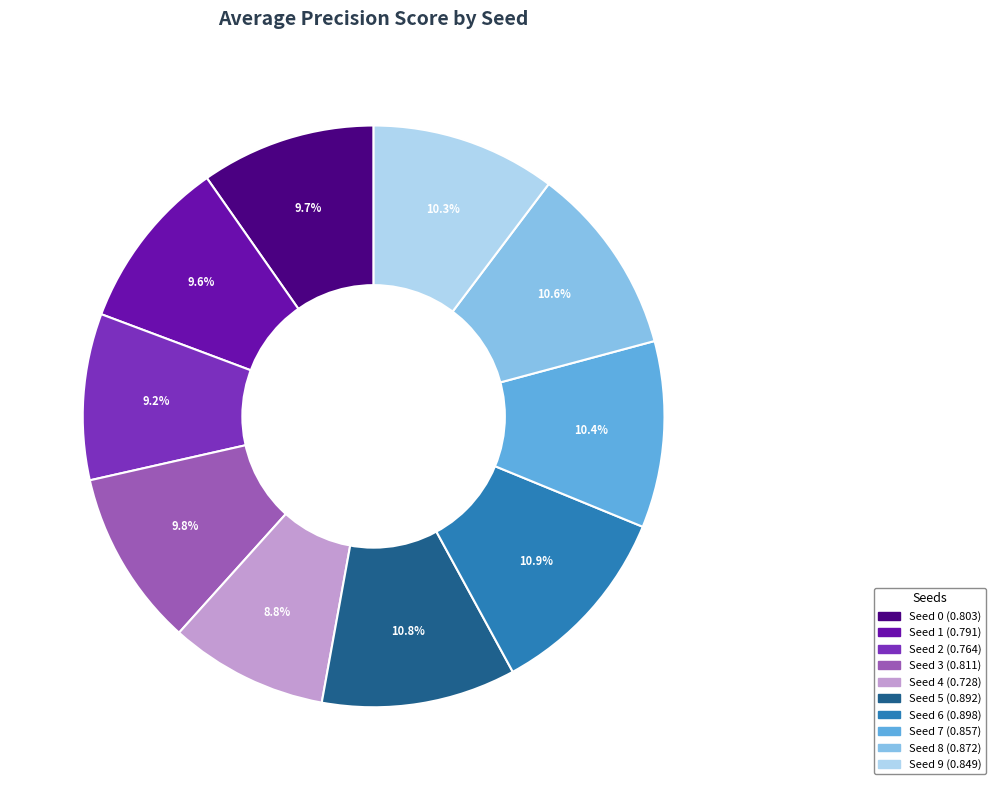

To the nearest percent, what percentage of the pie is Seed 9?

10%